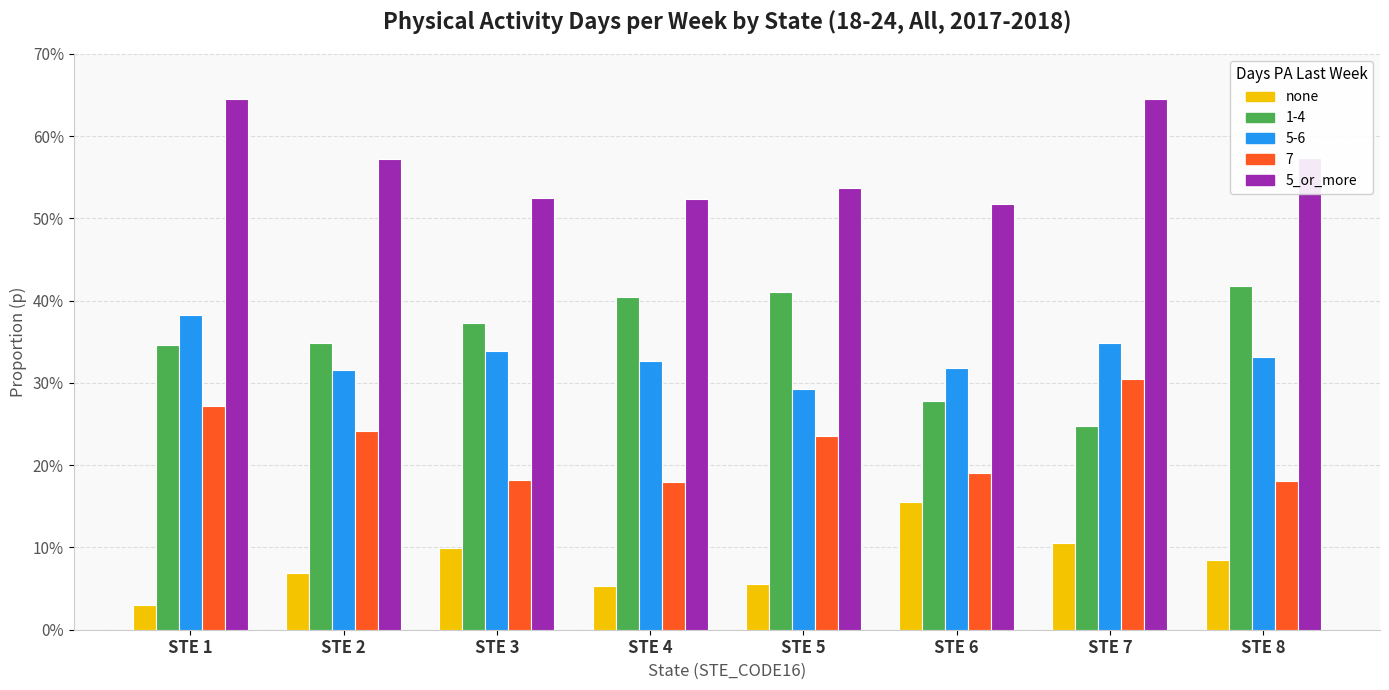

What is the sum of the none values at STE 7 and STE 3?

0.2